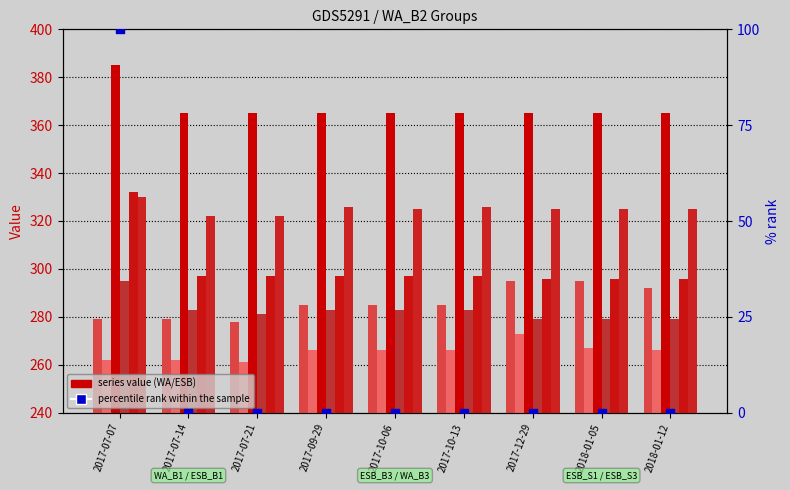

What is the total value across all series at 2017-09-29?

1822